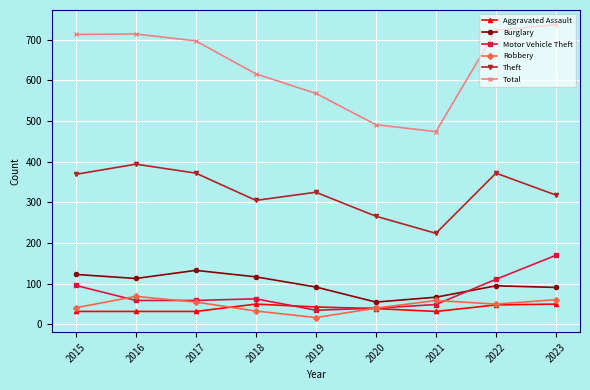

Is this an area chart (filled region under the line)?

No